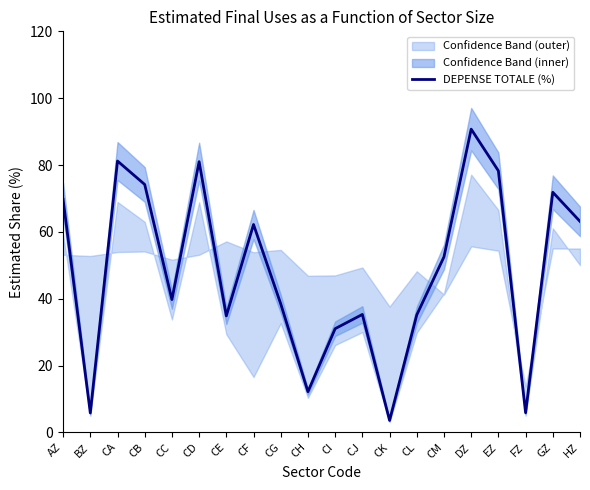

Reading left to right, list all the values displayed in this chart.

69.7	5.8	81.2	74.2	39.7	81.0	34.8	62.2	38.4	12.2	31.0	35.3	3.6	35.1	52.5	90.7	78.3	5.9	71.8	63.1